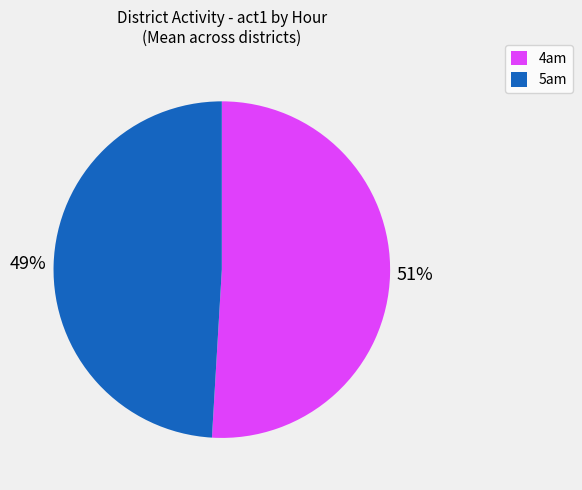

Does any single category account for the majority?

Yes